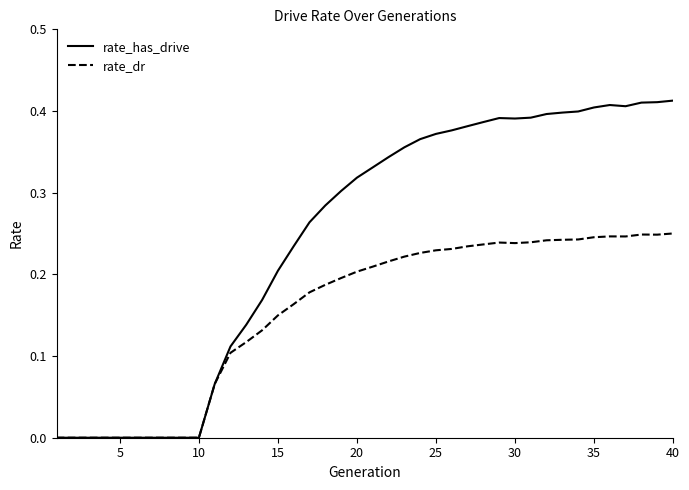

How many categories are shown in the chart?

40